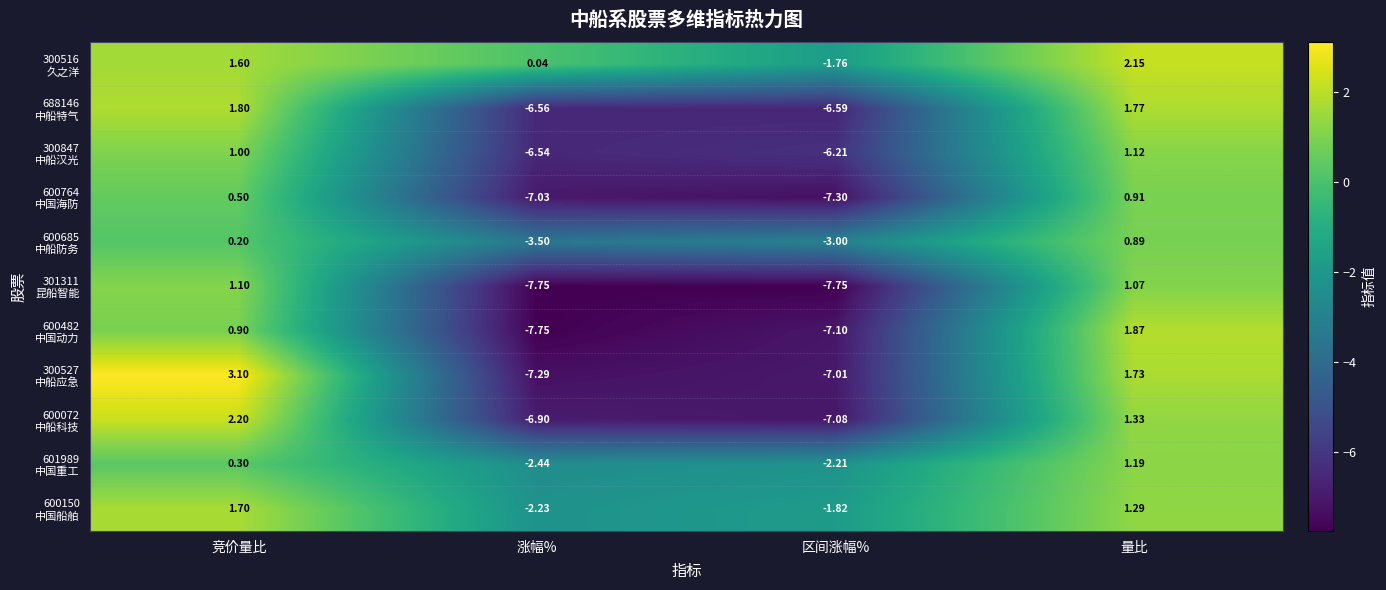

At which category is the sum across all series the highest?

量比